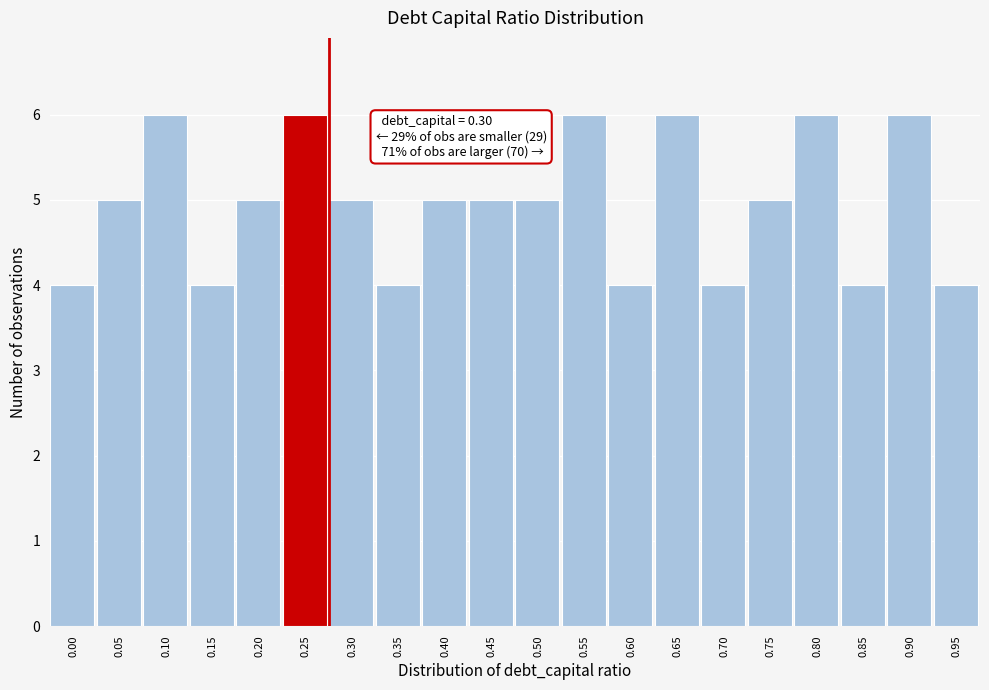

Reading right to left, list all the values displayed in this chart.

0.95=4	0.90=6	0.85=4	0.80=6	0.75=5	0.70=4	0.65=6	0.60=4	0.55=6	0.50=5	0.45=5	0.40=5	0.35=4	0.30=5	0.25=6	0.20=5	0.15=4	0.10=6	0.05=5	0.00=4